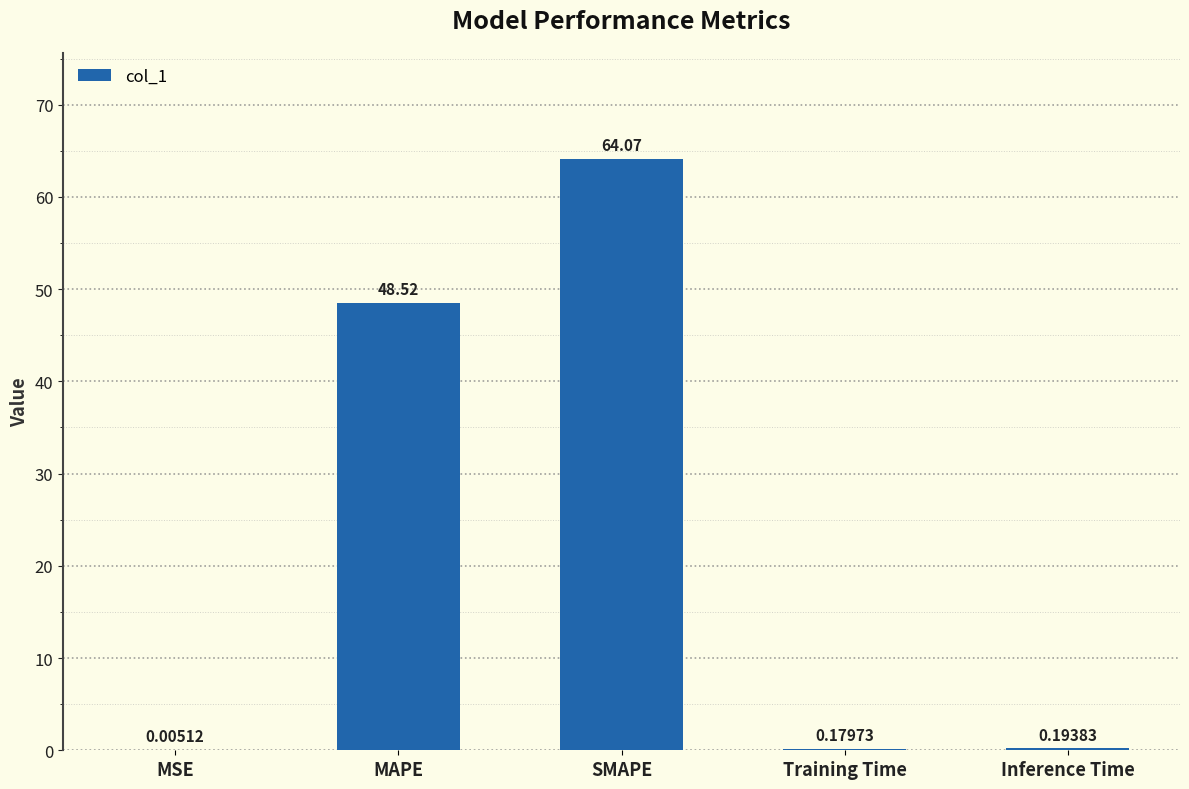

How many data points does each series have?

5